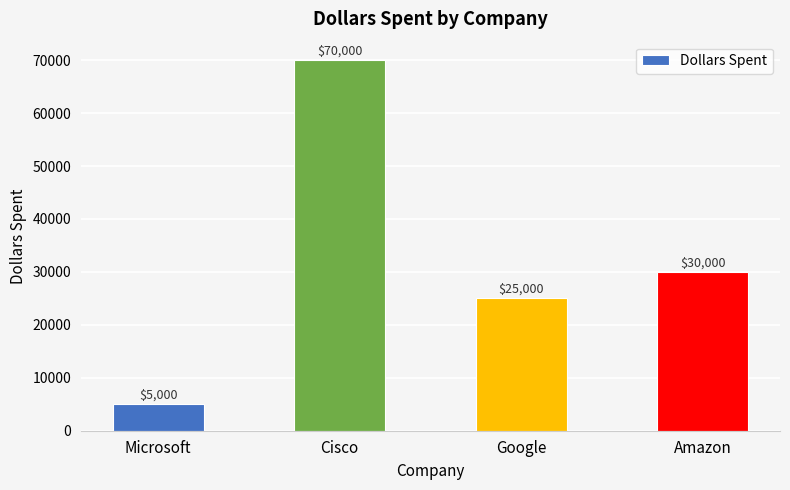

Which category has the lowest value across all series?

Microsoft